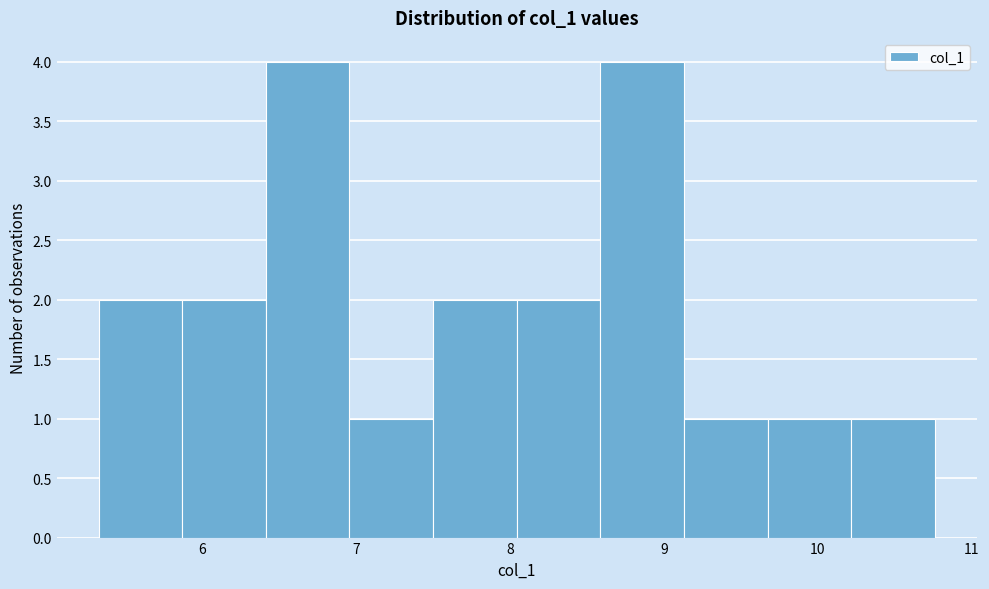

Reading left to right, list every bar in this chart as the range it spans on the x-axis followed by its height. Neither the bar edges nor the heights are printed on the chart, so give them approximately, as read against the axes.

5.3 to 5.9: 2
5.9 to 6.4: 2
6.4 to 7.0: 4
7.0 to 7.5: 1
7.5 to 8.0: 2
8.0 to 8.6: 2
8.6 to 9.1: 4
9.1 to 9.7: 1
9.7 to 10.2: 1
10.2 to 10.8: 1